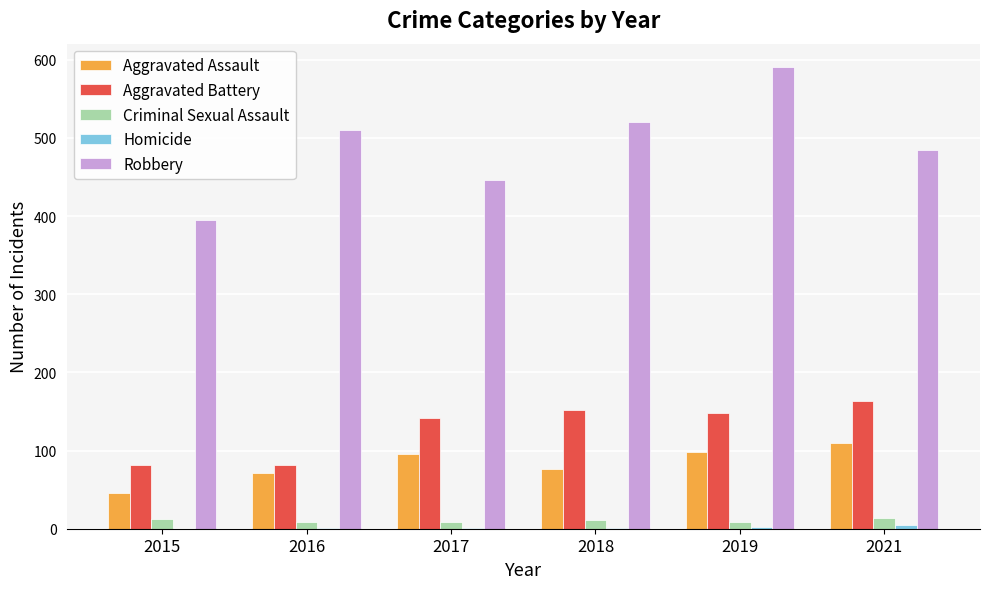

How many groups of bars are there?

6